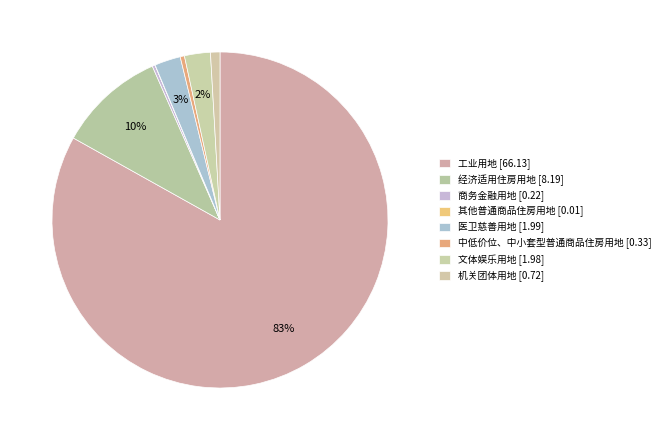

How many slices are in this pie chart?

8